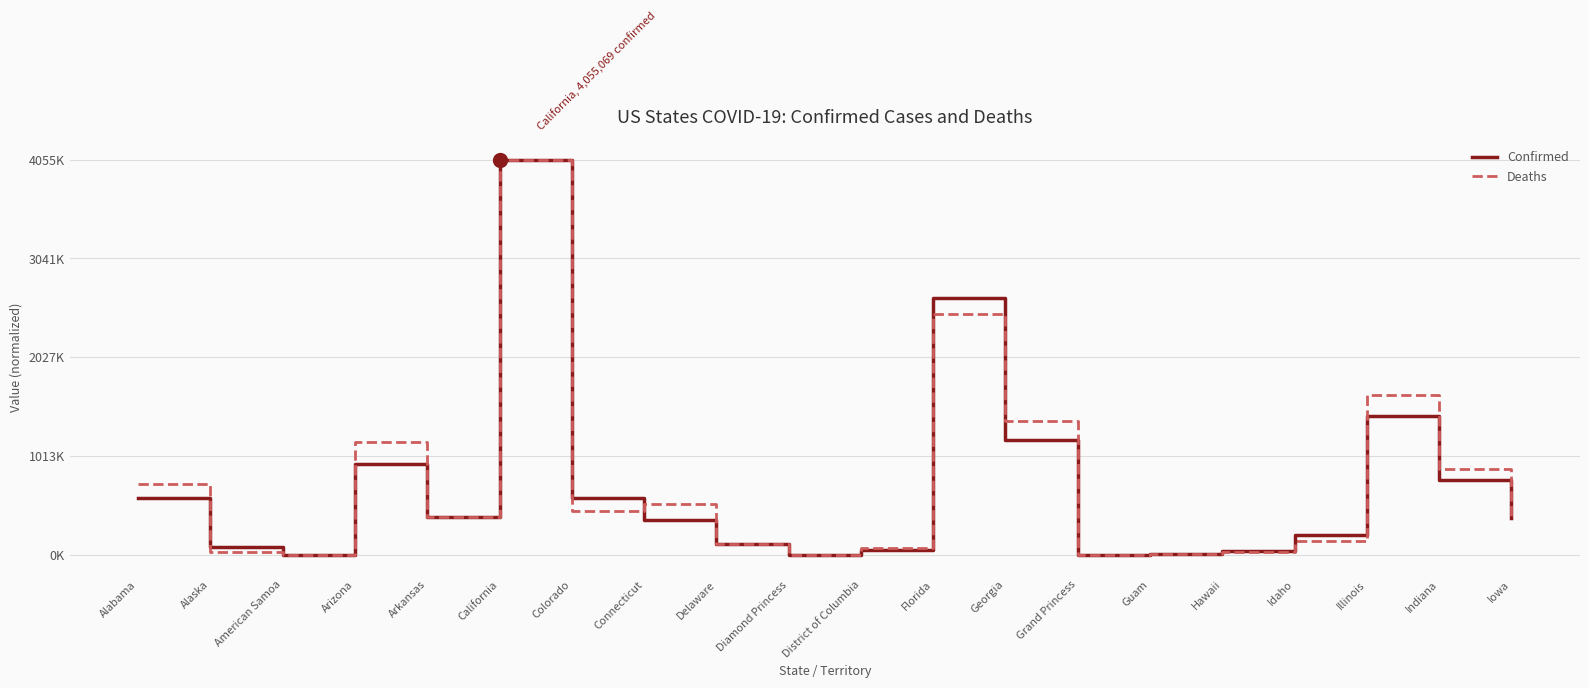

After their last crossing, which series has the higher values: Deaths or Confirmed?

Deaths